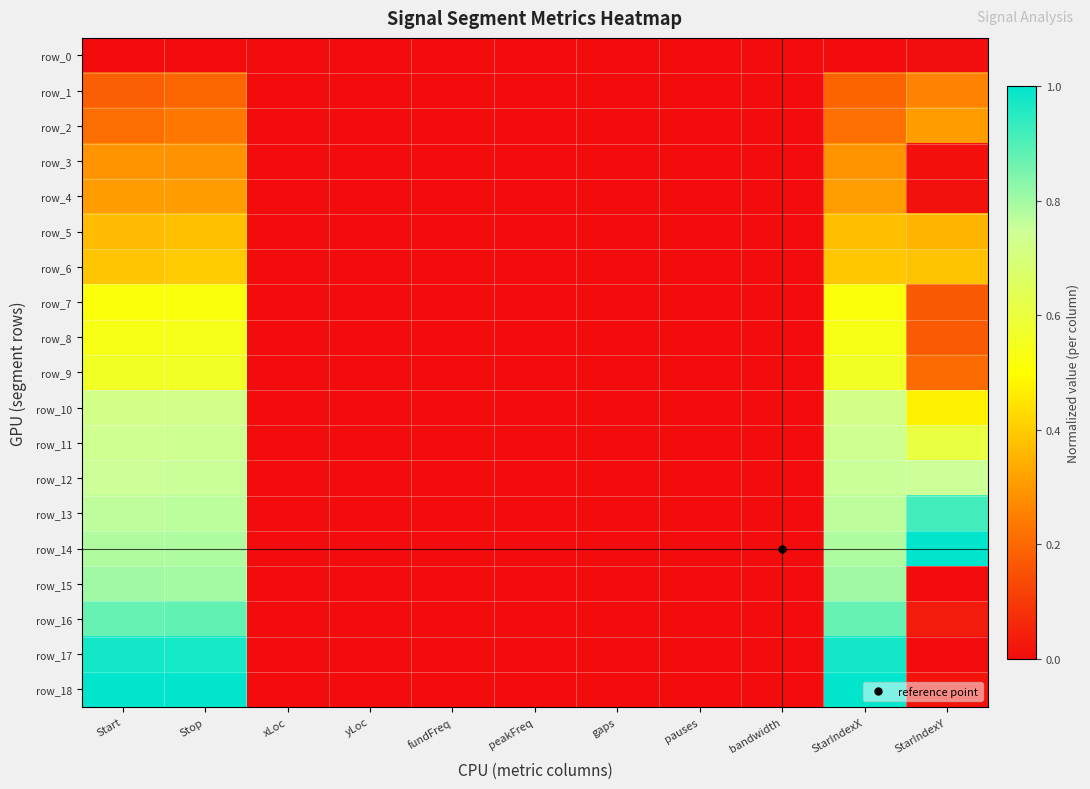

True or false: row_4 has a value of -0.1 at bandwidth.

False